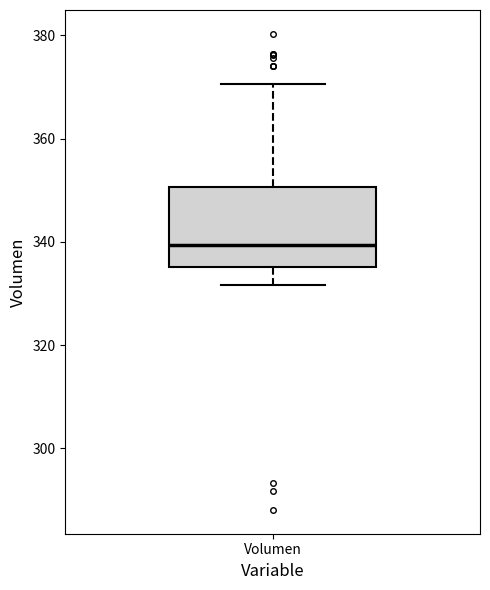

Transcribe this box plot: give where the median line is, the range the box spans, and where the two whiskers end, as read against the y-axis. The values are not printed on the chart, so give them approximately, as read against the axis.

median 340, box 336 to 350, whiskers 332 to 370